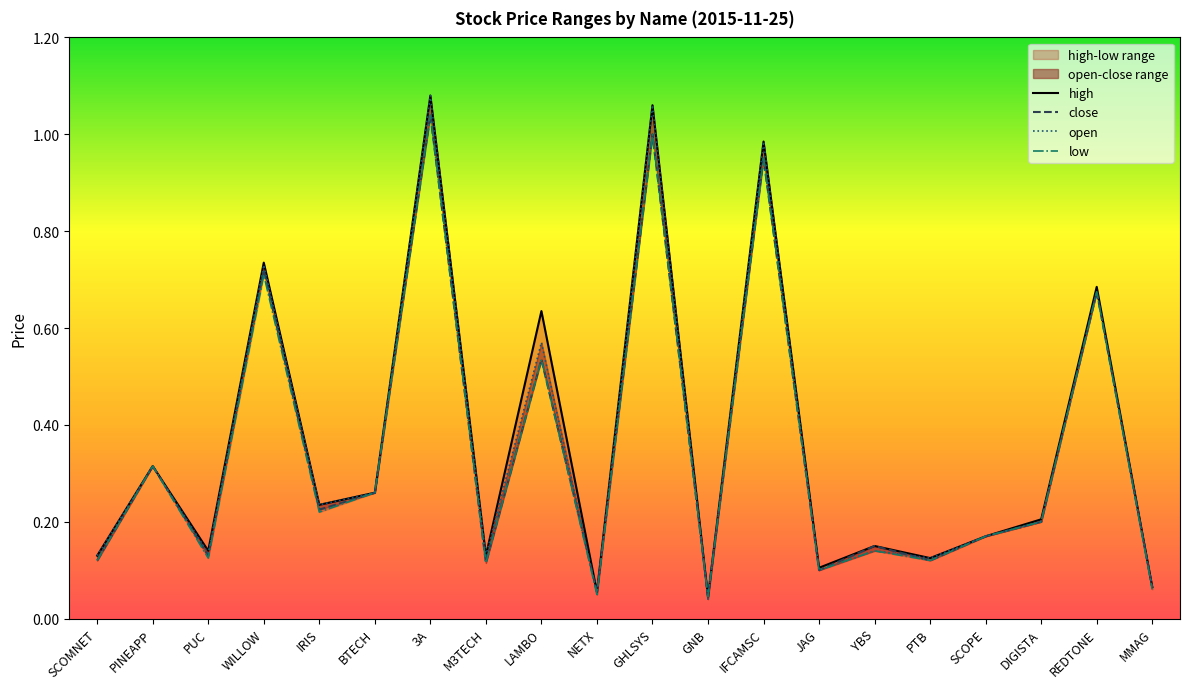

Which series has the largest range (max minus min)?

open